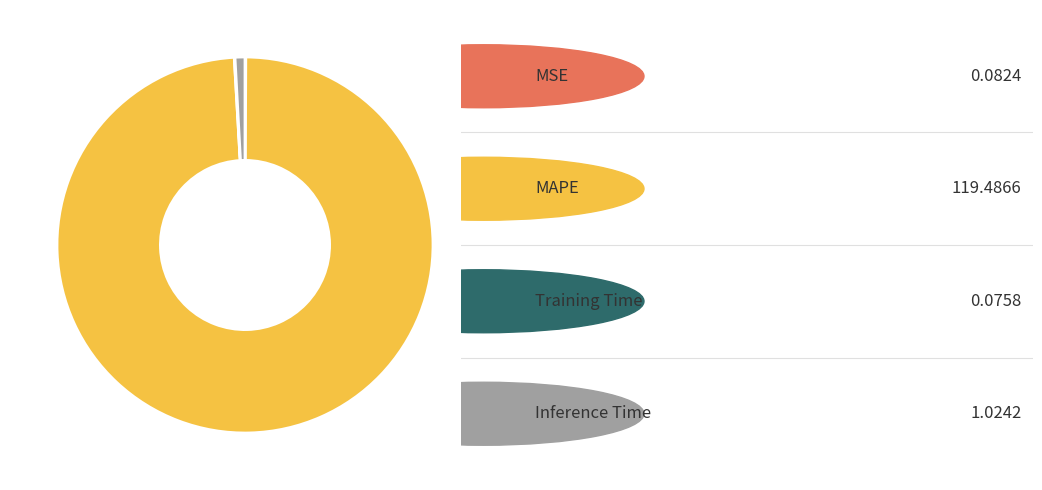

Does any single category account for the majority?

Yes